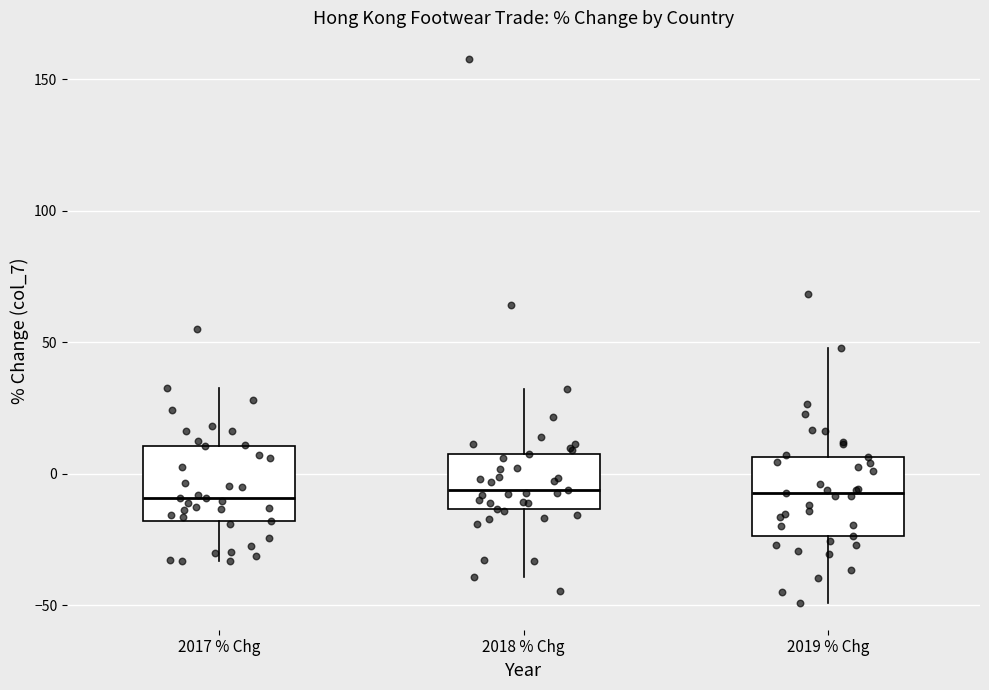

Reading left to right, transcribe this box plot: for each box, give where its median line is, the range the box spans, and where its two whiskers end, as read against the y-axis. The values are not printed on the chart, so give them approximately, as read against the axis.

2017 % Chg: median -10, box -20 to 10, whiskers -35 to 35
2018 % Chg: median -5, box -15 to 10, whiskers -40 to 30
2019 % Chg: median -5, box -25 to 5, whiskers -50 to 50